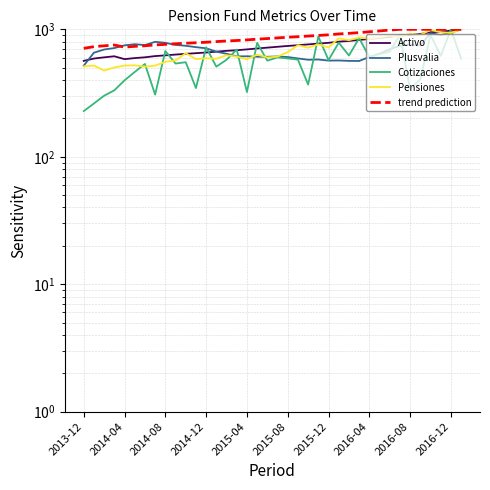

What are all the series names shown in the legend?

Activo, Plusvalia, Cotizaciones, Pensiones, trend prediction